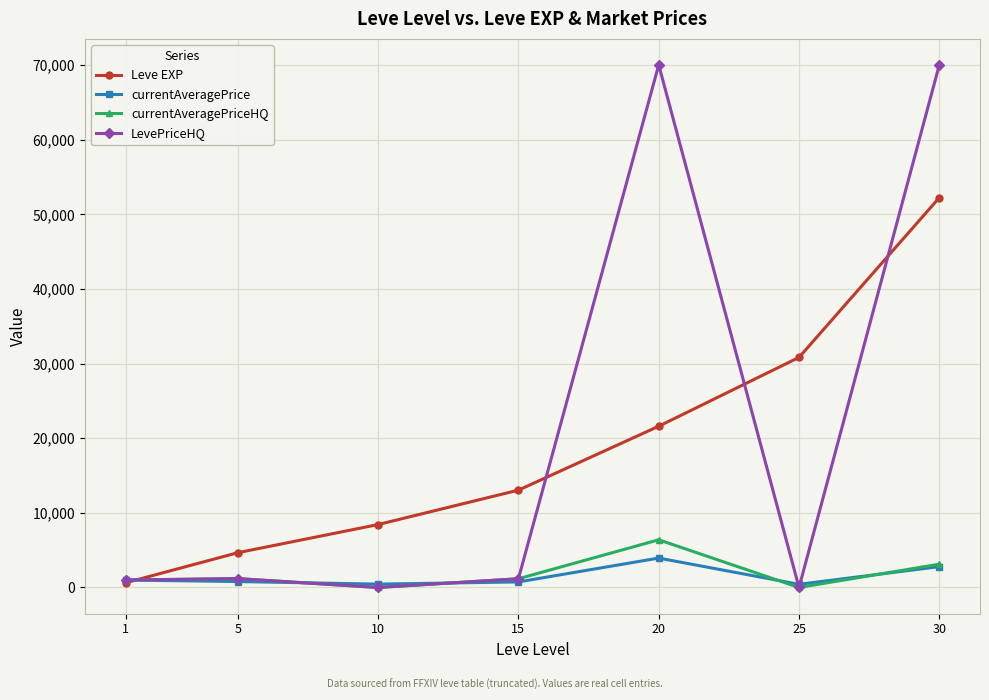

Rank the categories by Leve EXP value from highest to lowest.

30, 25, 20, 15, 10, 5, 1